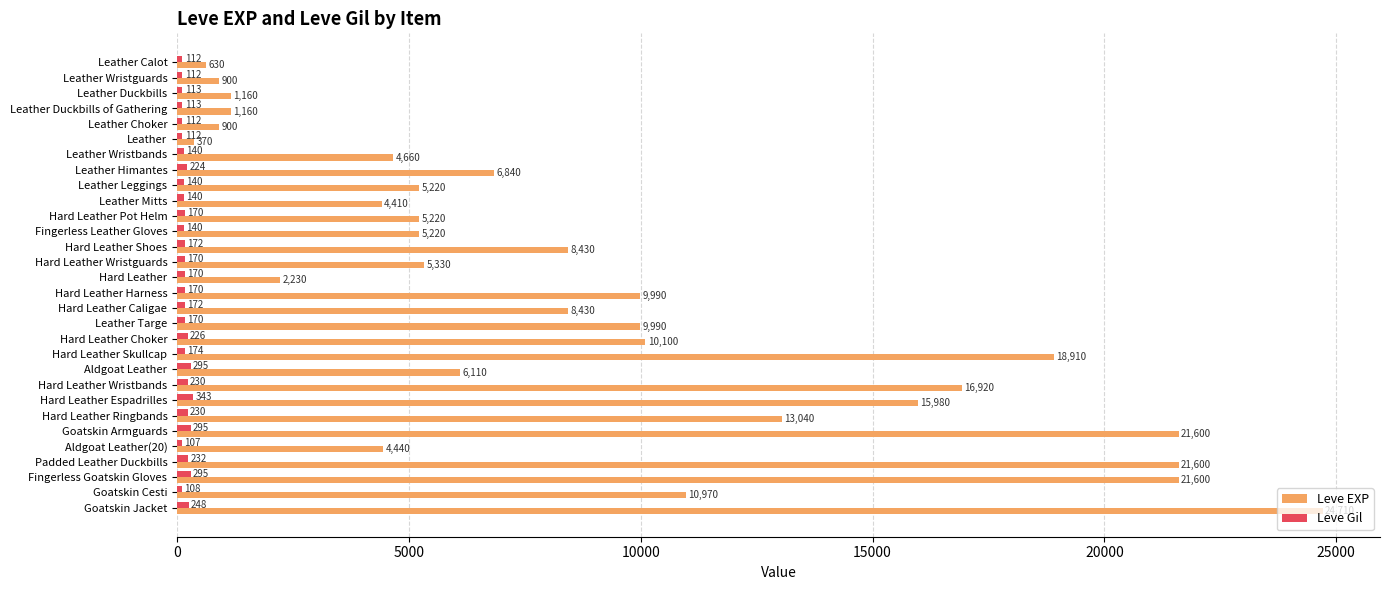

What is the difference between the second highest and second lowest values in the Leve Gil series?

187